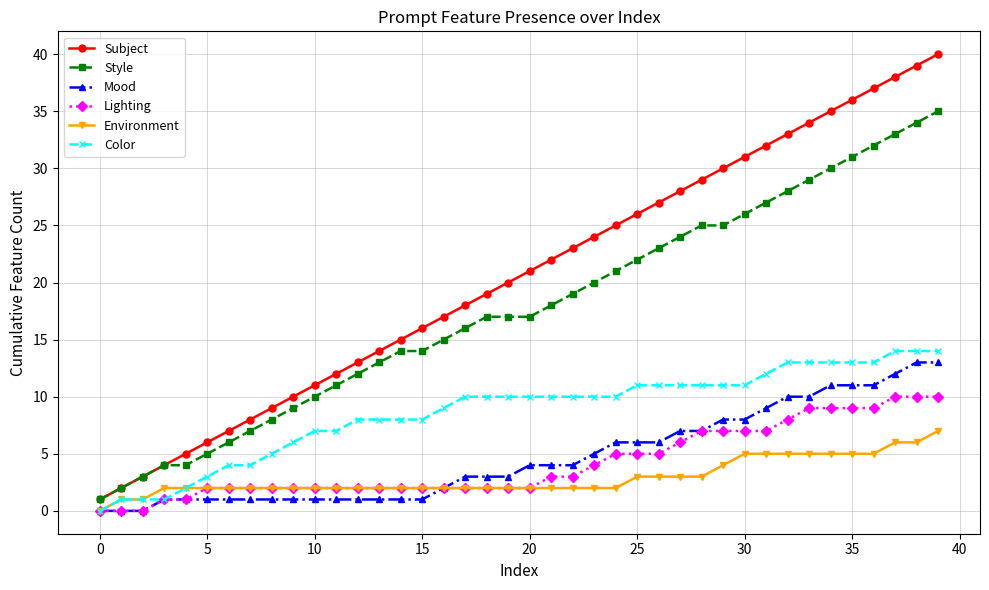

How many Lighting values are between 2 and 7?

27